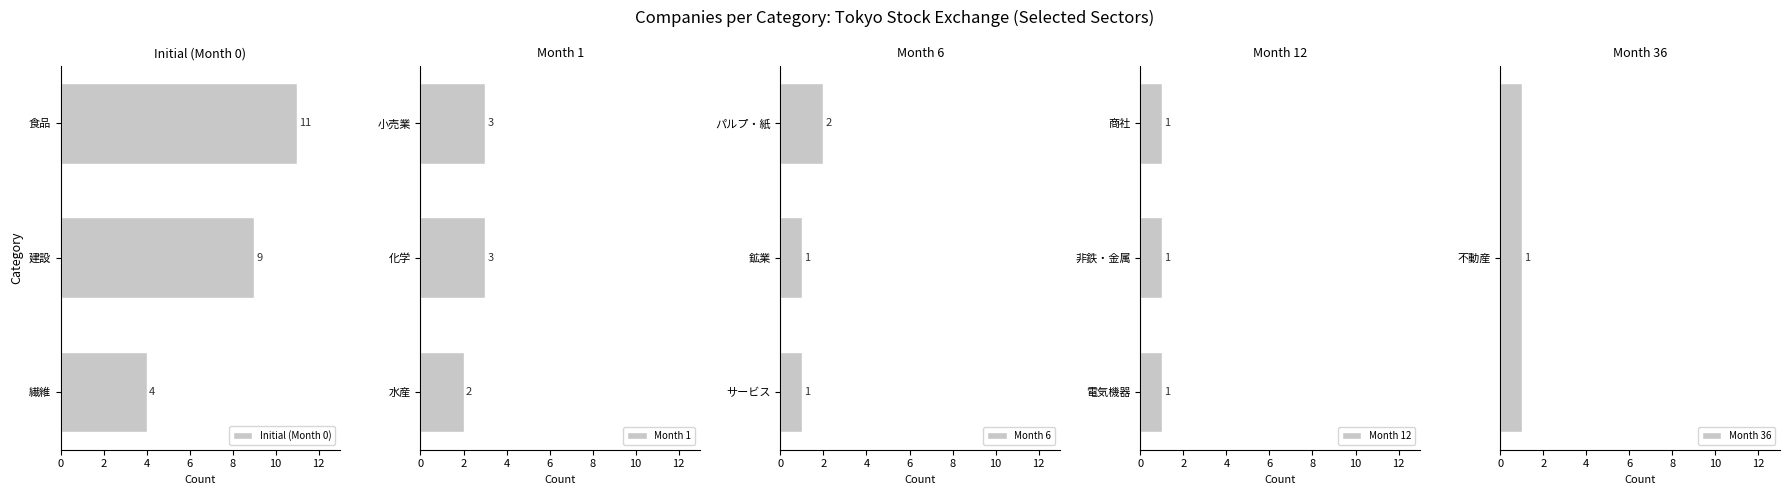

The Initial (Month 0) series shows 9 at 建設. True or false?

True